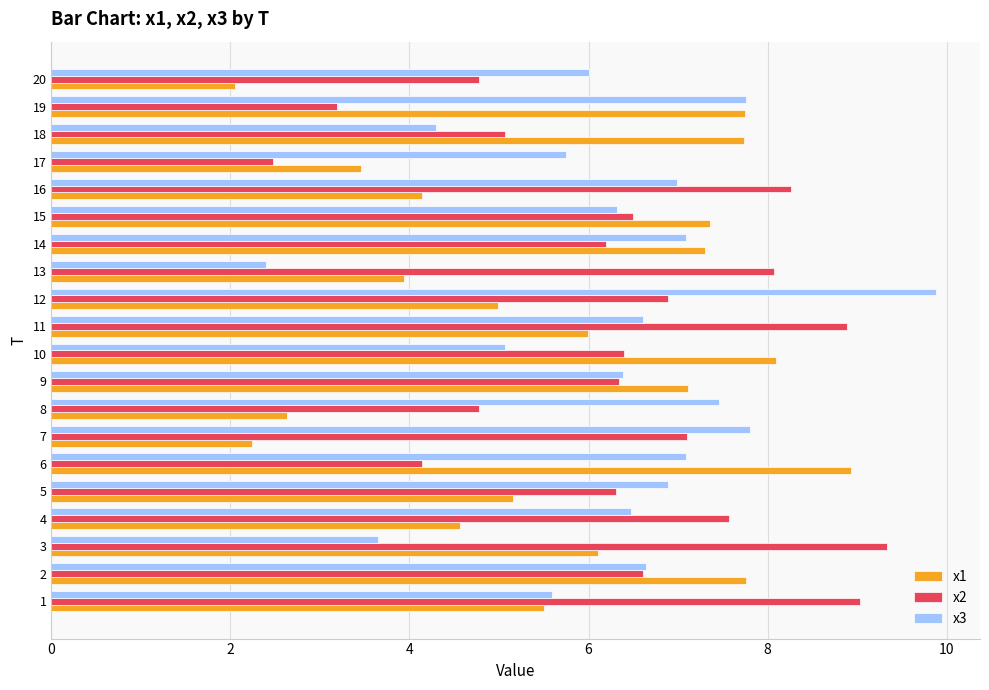

Which series has the largest total across all categories?

x2